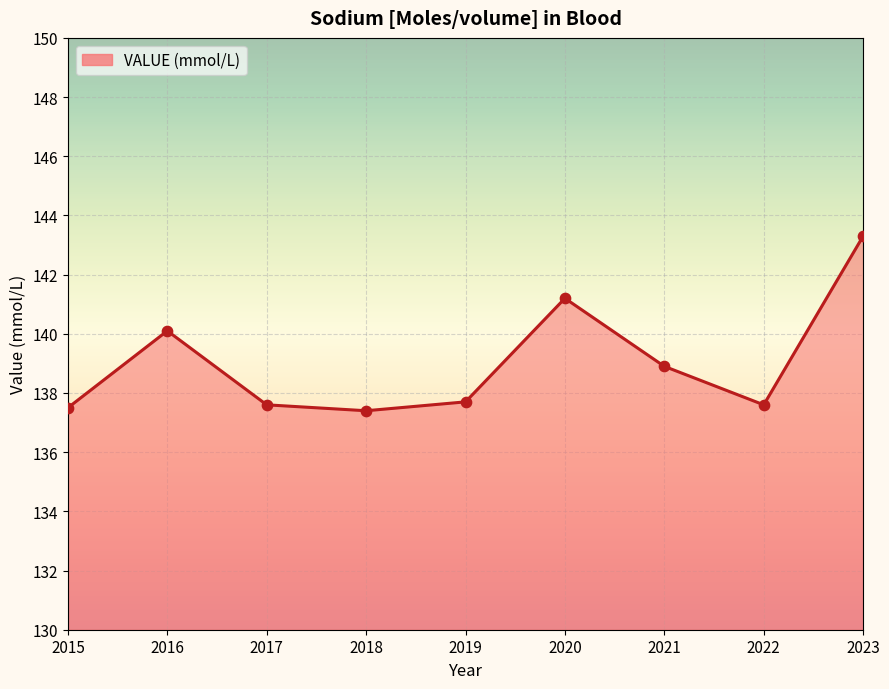

Which has a higher value, 2022 or 2021?

2021